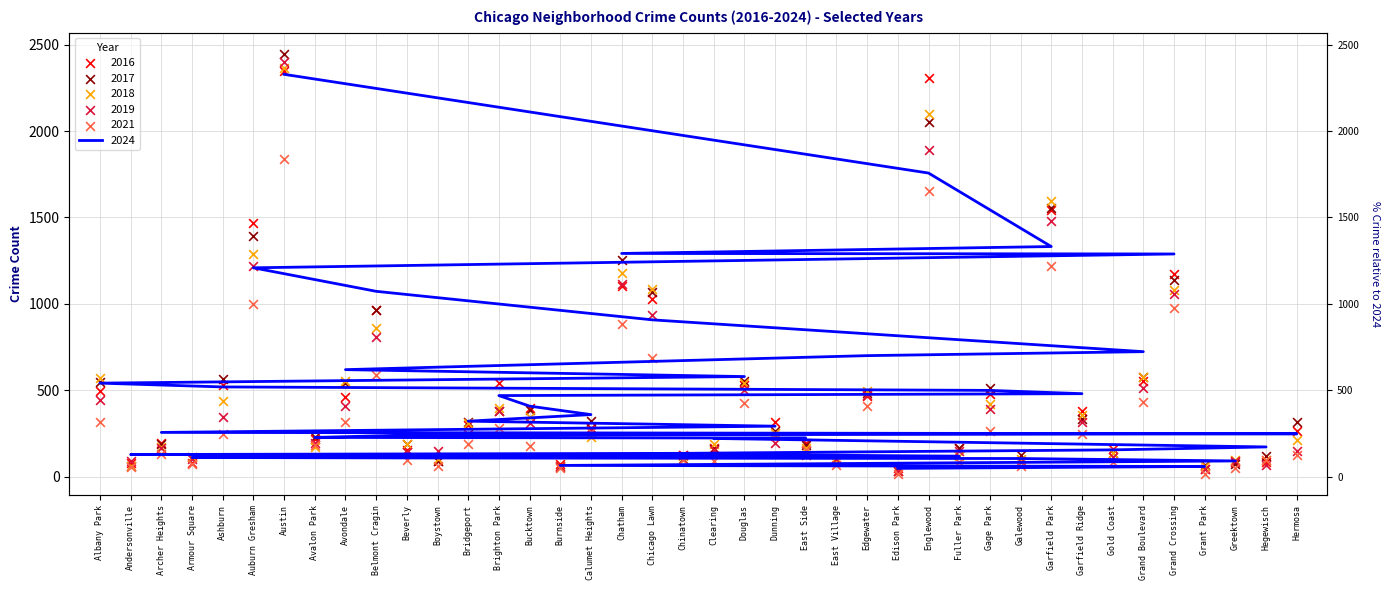

Which series has the largest total across all categories?

2024